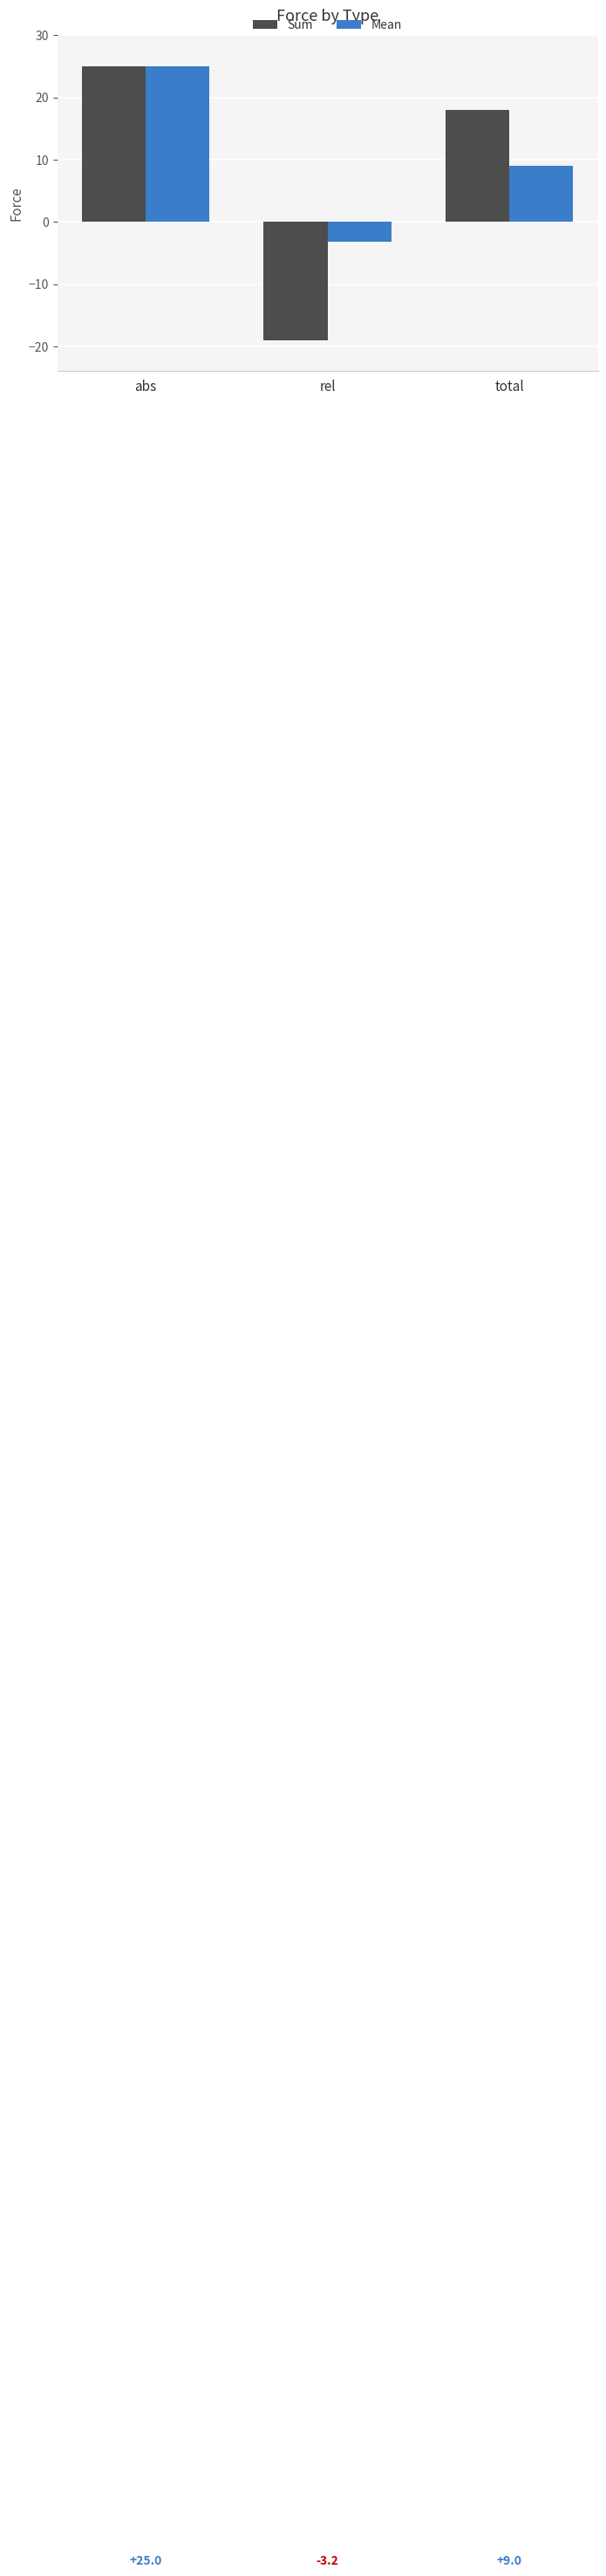

How many values in Mean are above zero?

2